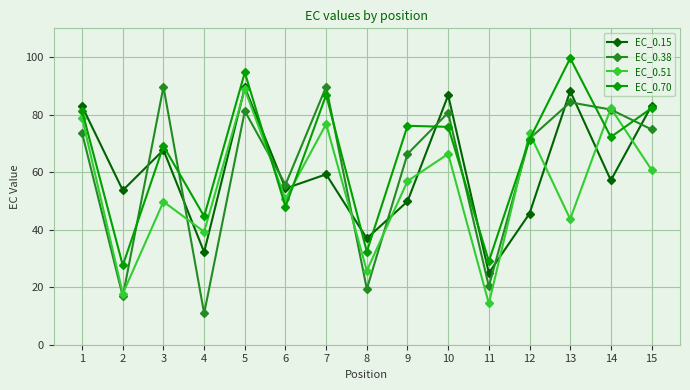

Does the chart display data point markers on the line(s)?

Yes